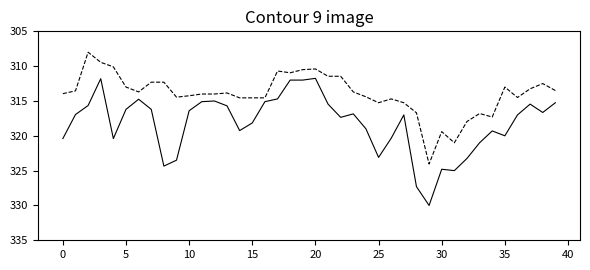

What is the minimum value shown in the chart?

308.0